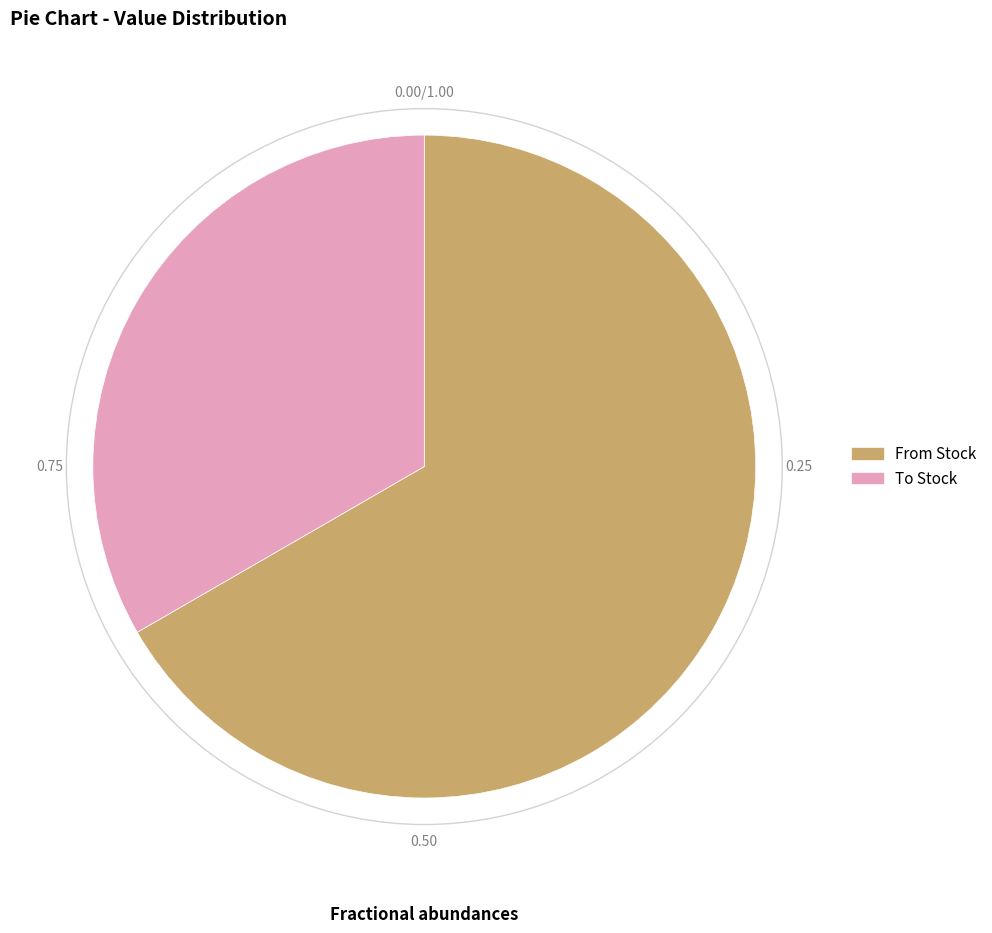

What is the ratio of the value at From Stock to the value at To Stock?

2.0